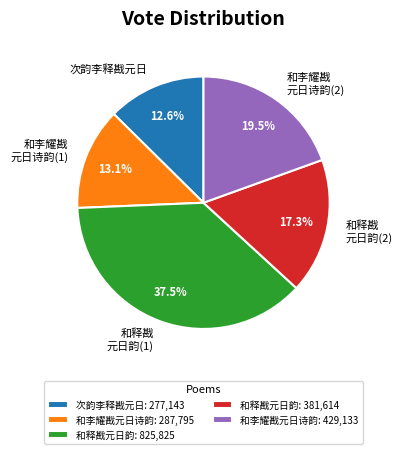

Approximately how many times larger is the value at 和李耀戡 元日诗韵(2) compared to 和释戡 元日韵(1)?

0.5